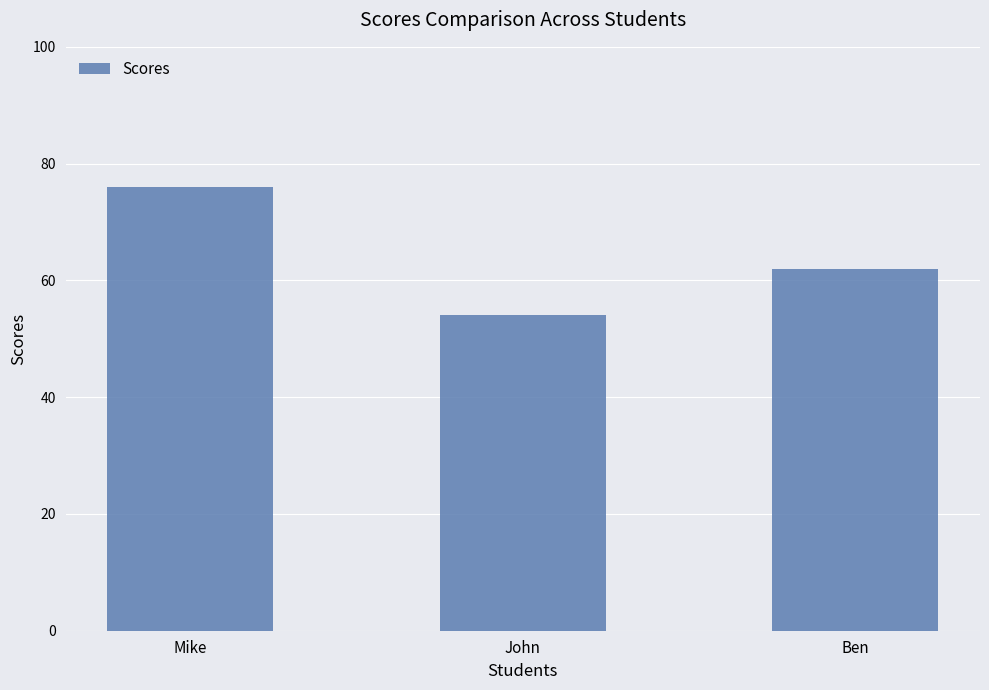

Reading left to right, extract all data points from this chart.

76	54	62